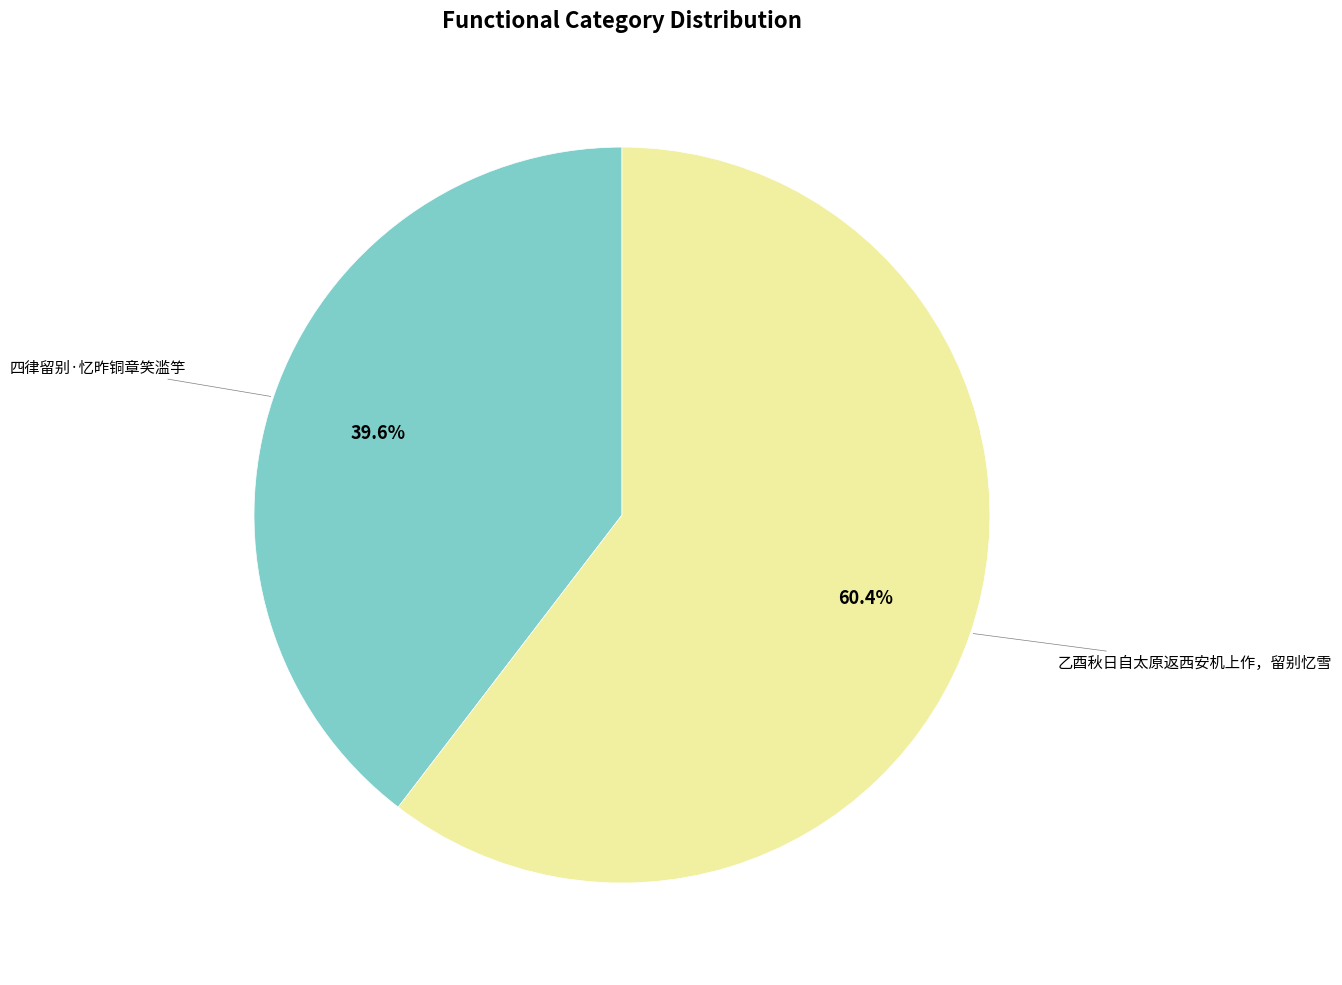

Is there a majority slice in this chart?

Yes